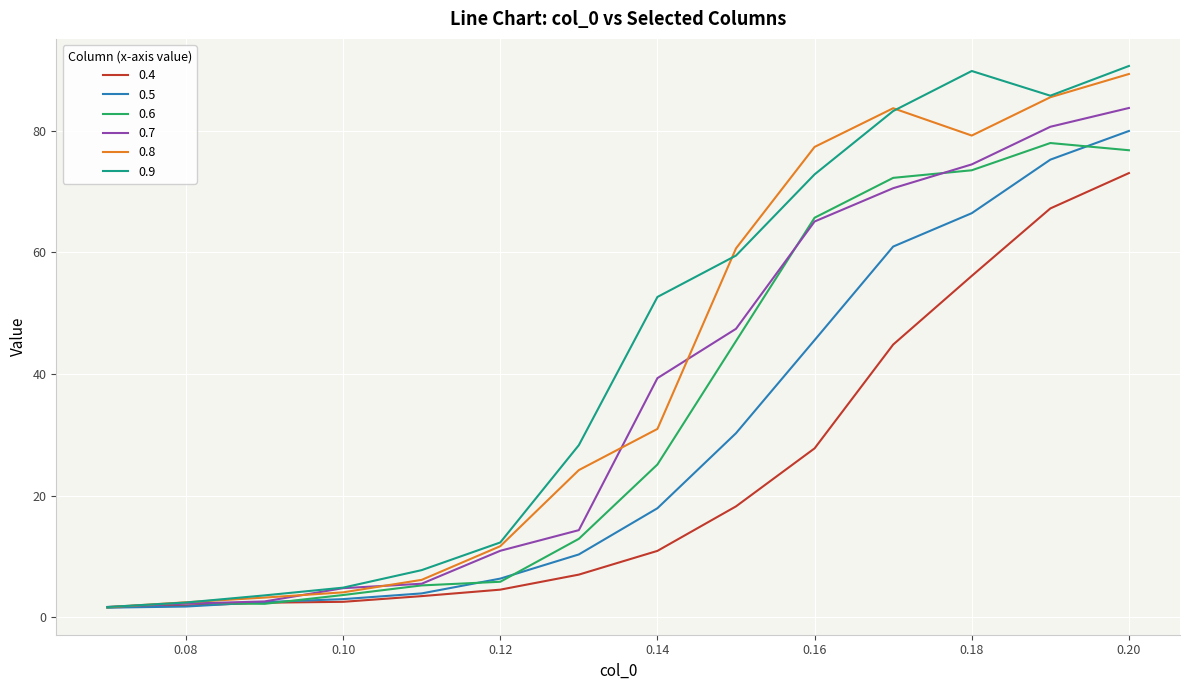

Which series has the largest range (max minus min)?

0.9